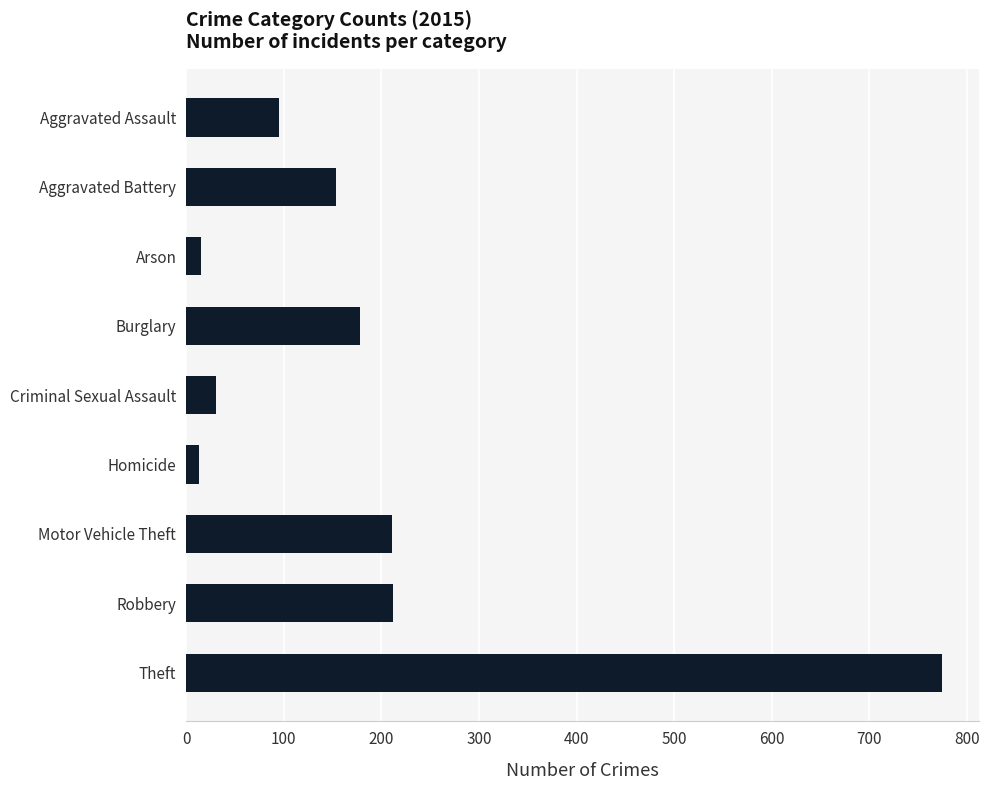

Which label corresponds to the largest value in the chart?

Theft